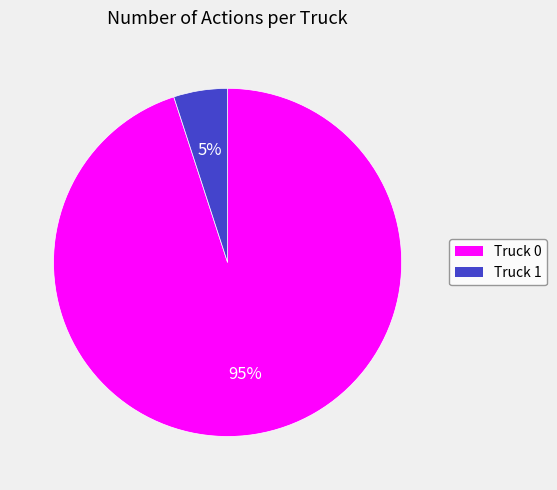

Rank the categories by value from lowest to highest.

Truck 1, Truck 0